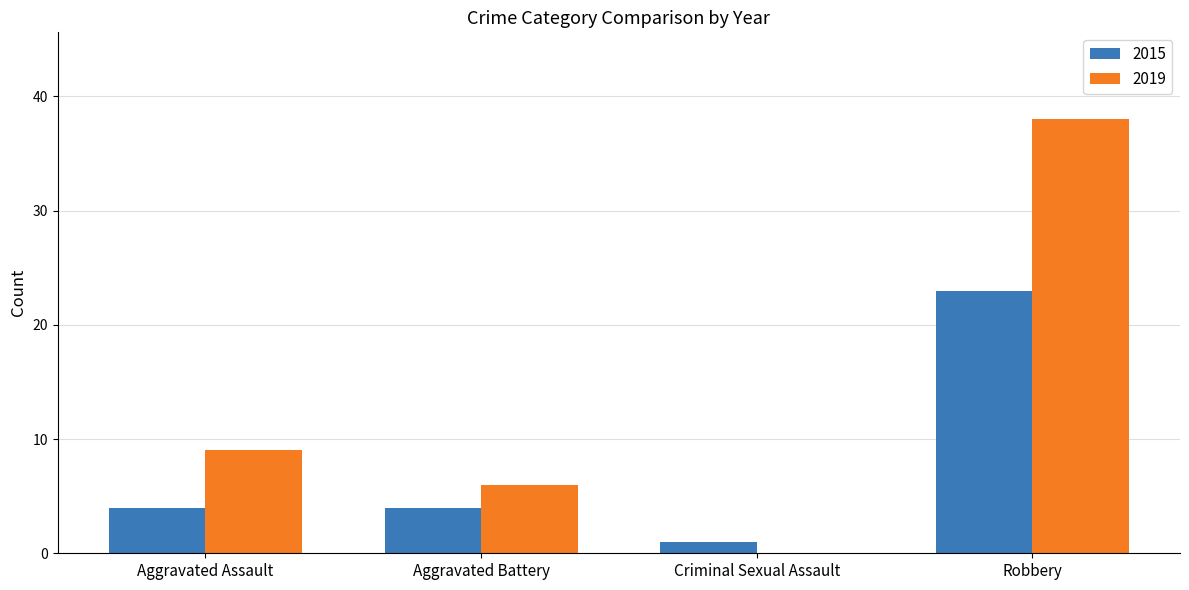

Which series has the largest total across all categories?

2019